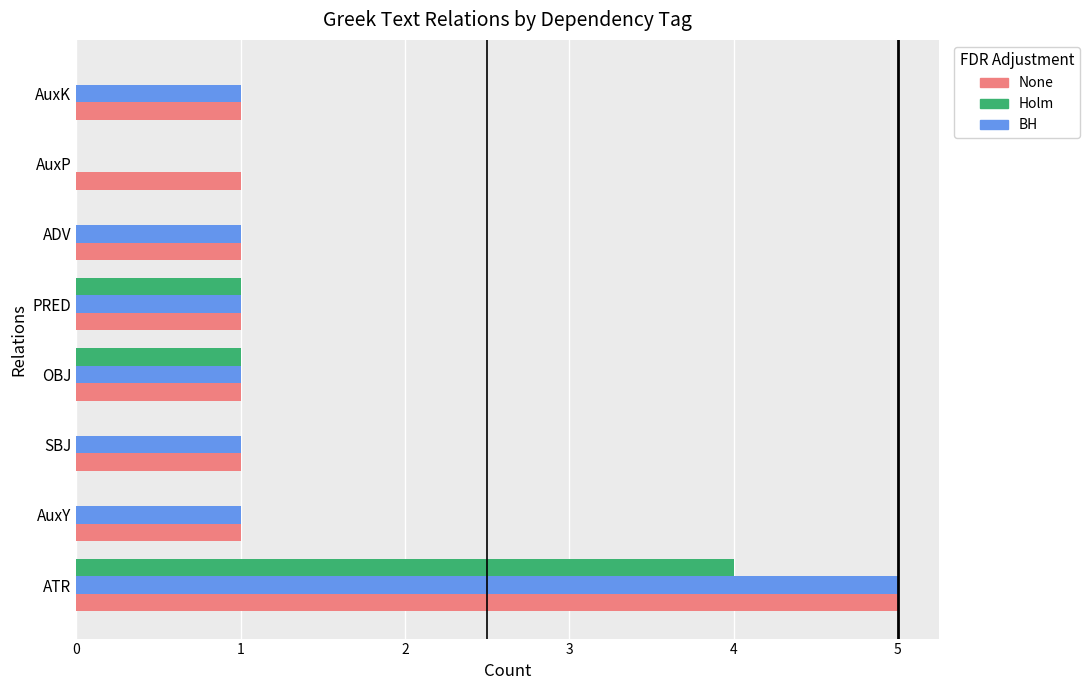

True or false: None has a value of 5 at ATR.

True